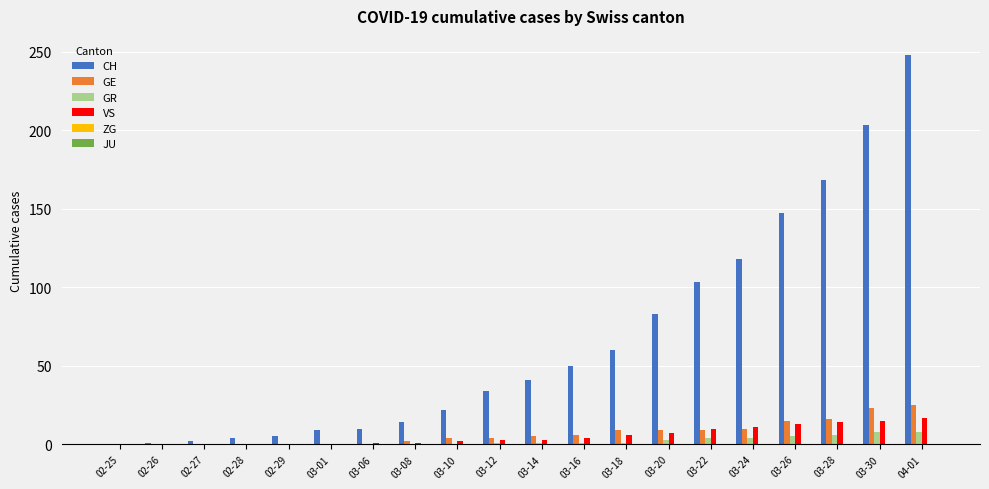

What is the sum of all GR values?

42